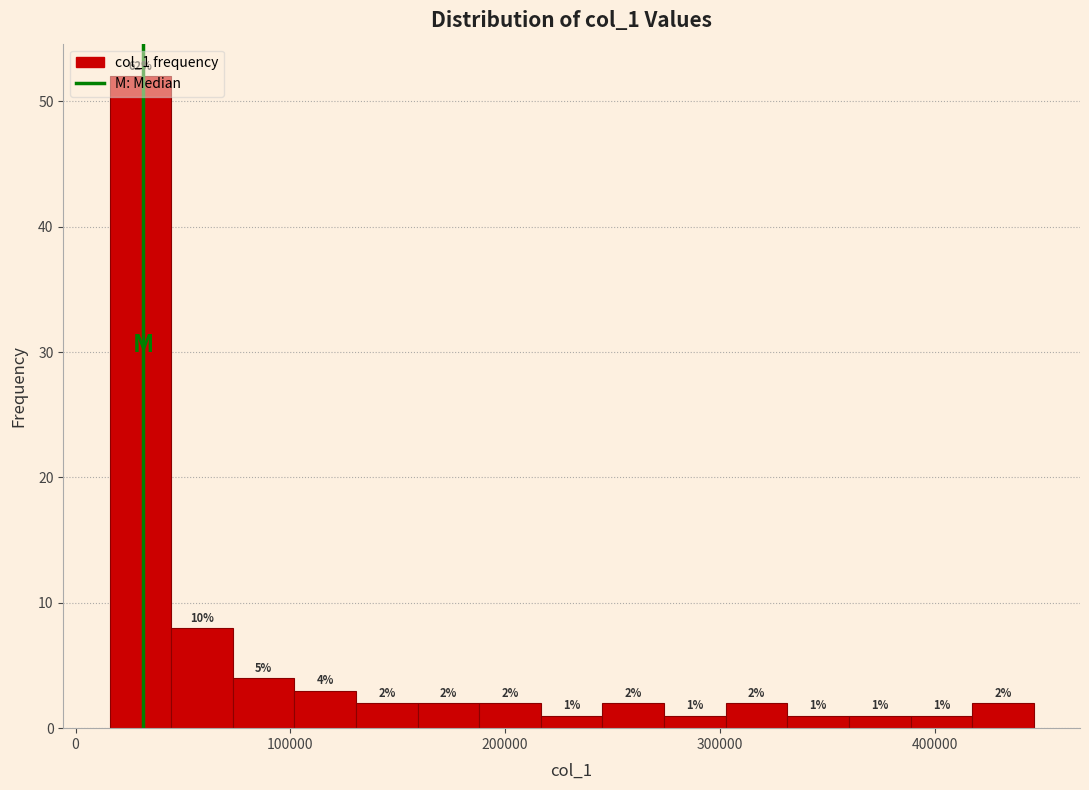

Around what value on the x-axis is the tallest bar? Give the approximate position of its centre, as read against the axis.

30000